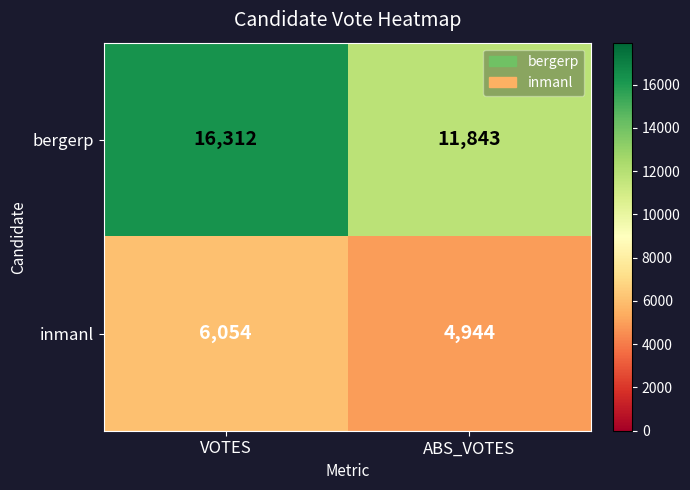

List the series in order of their peak value, highest first.

bergerp, inmanl